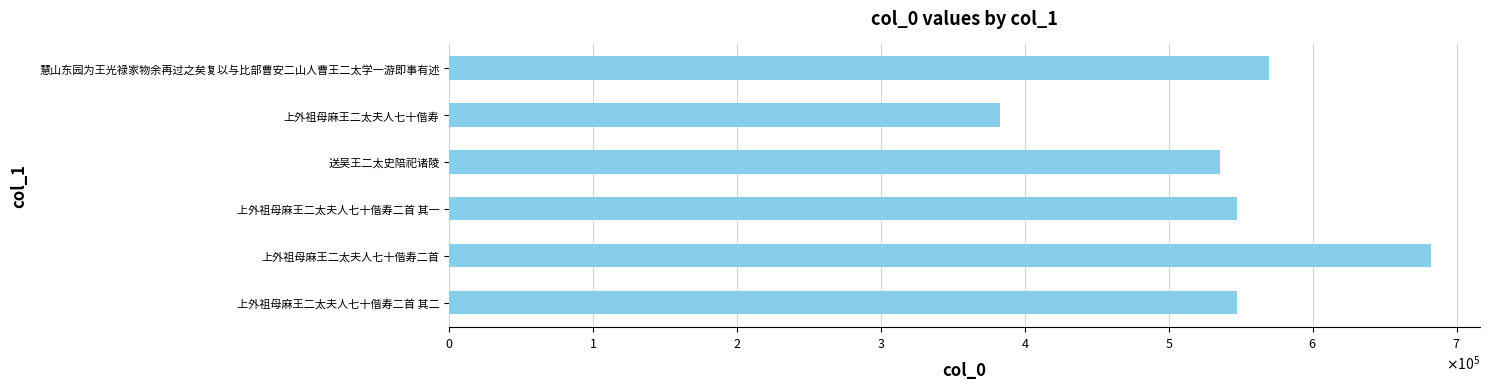

Are the bars horizontal?

Yes